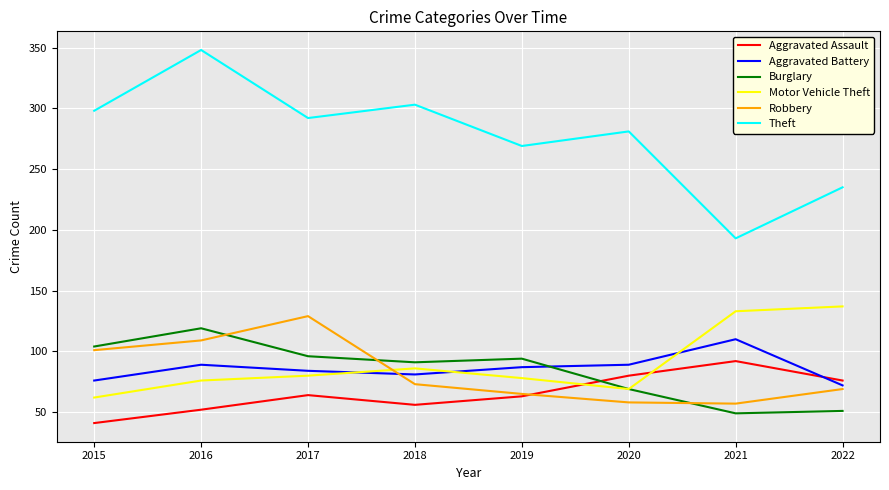

At how many categories does at least one series exceed 229?

7